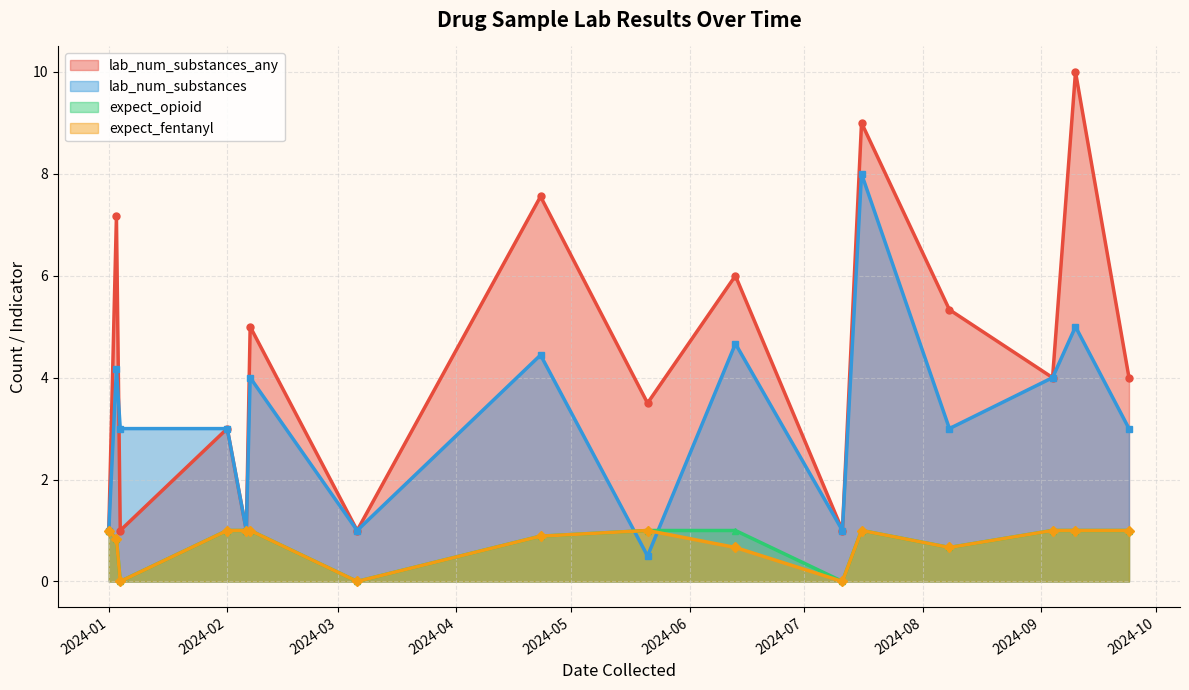

How many distinct data groups are displayed?

4